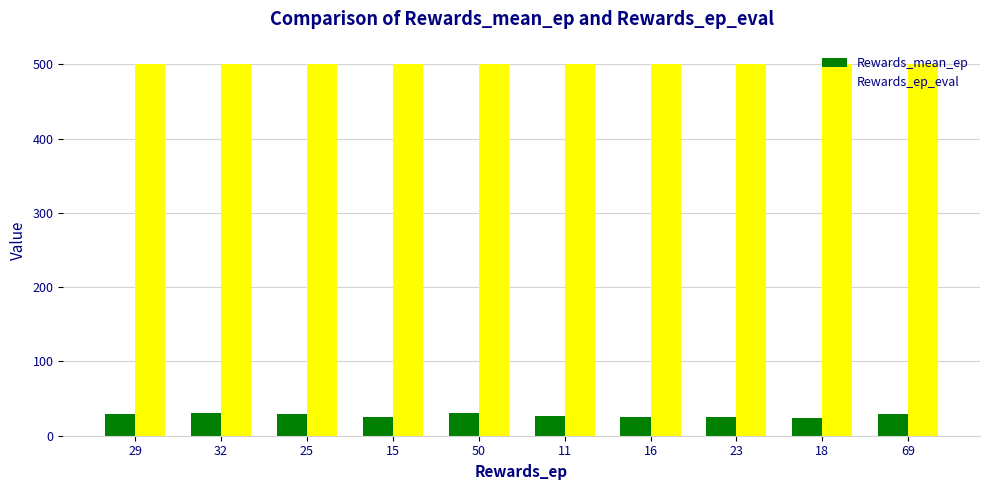

What is the label of the 9th bar from the left?

18